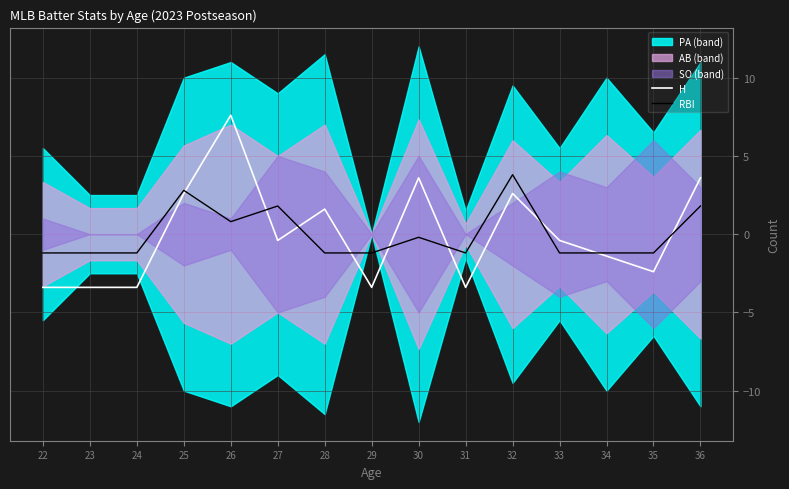

True or false: RBI has a value of -1.2 at 31.

True